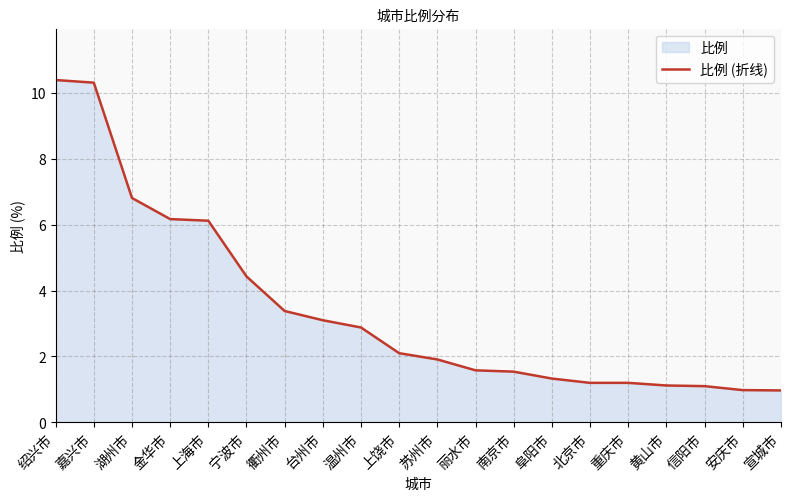

What value does the data have at 金华市?

6.2